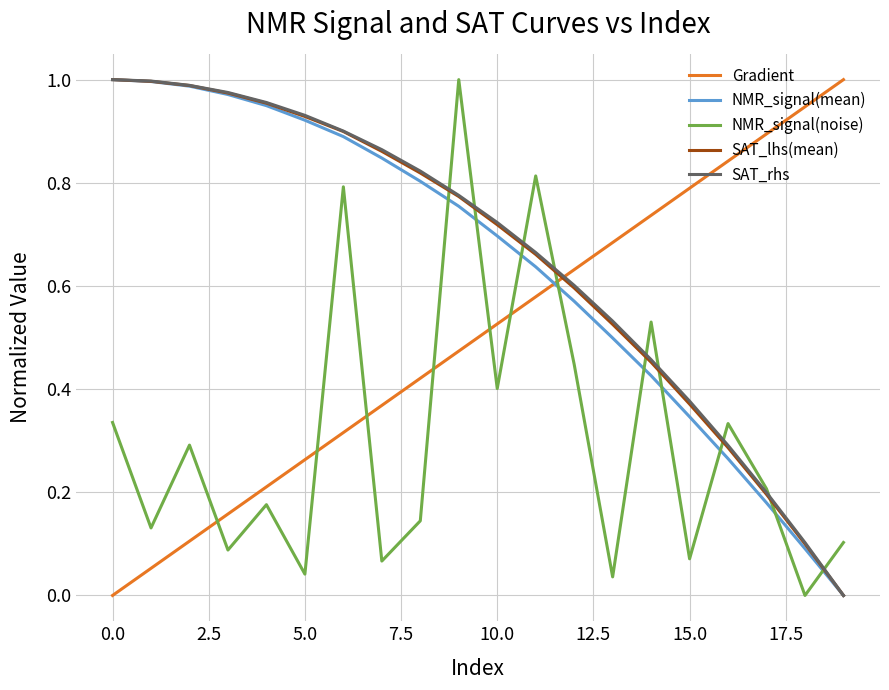

Count the number of data series in this chart.

5